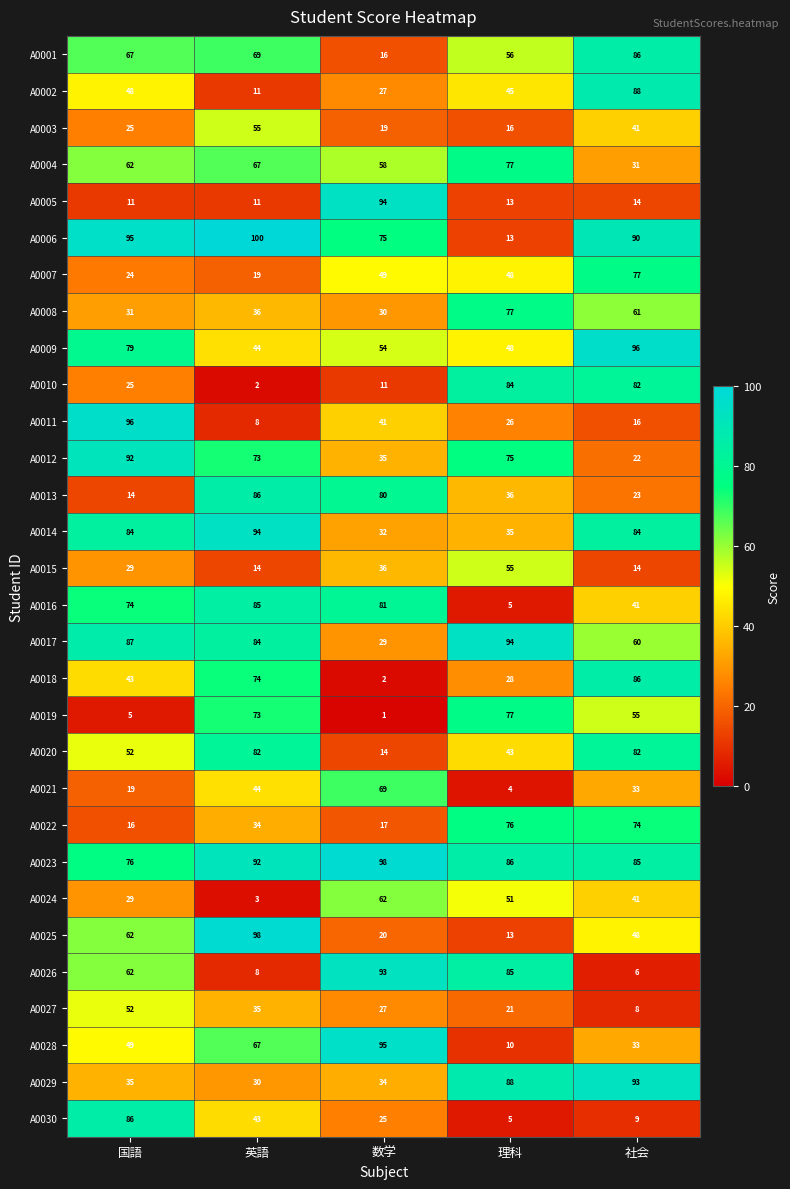

Count the A0028 values in the range 33 to 67.

3